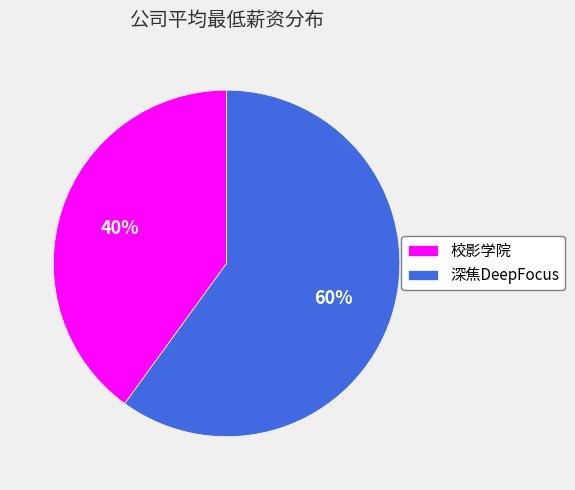

What is the largest slice in the pie chart?

深焦DeepFocus